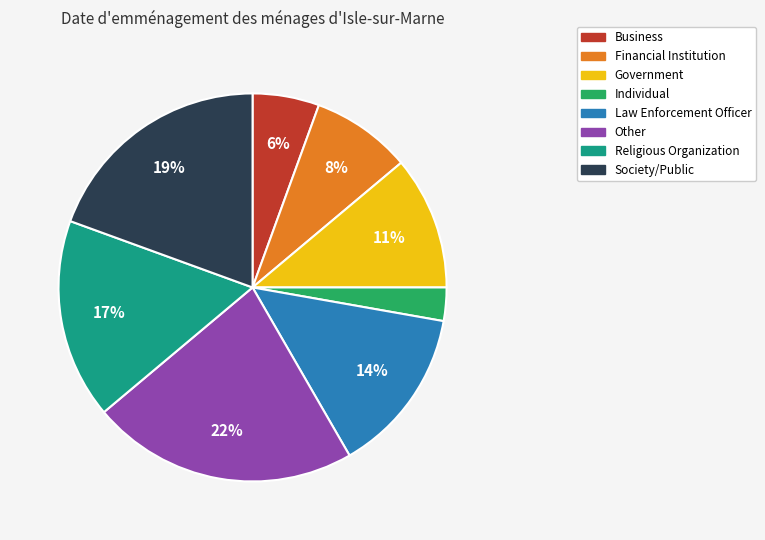

To the nearest percent, what is the average slice percentage?

12%